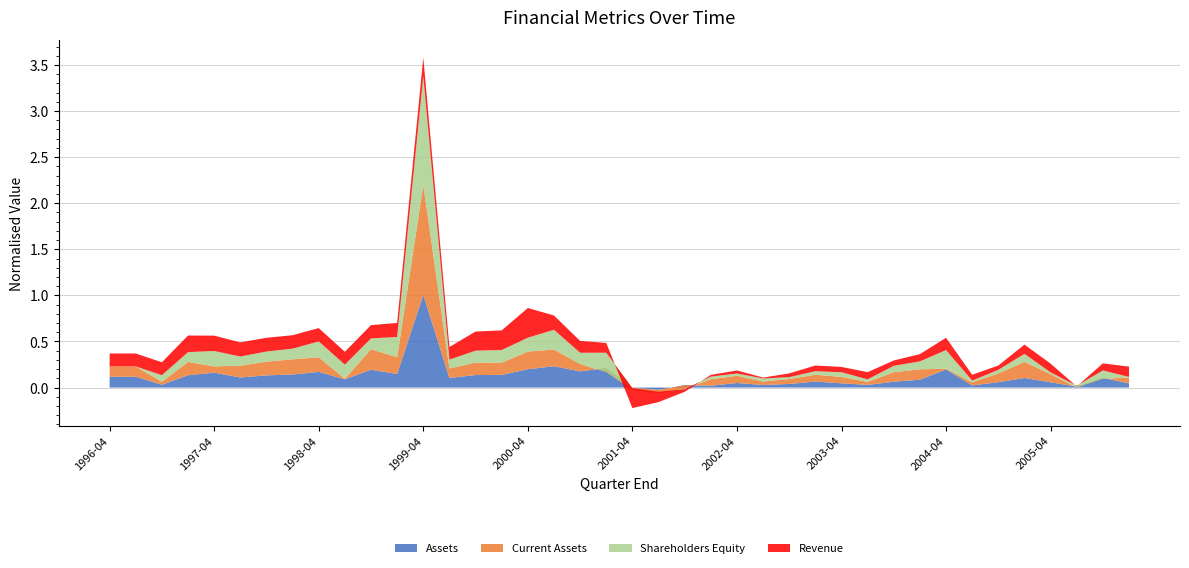

Reading left to right, list all the values displayed in this chart.

Assets: 1996-04-26=0.1	1996-07-26=0.1	1996-10-25=0.0	1997-01-24=0.1	1997-04-25=0.2	1997-07-25=0.1	1997-10-24=0.1	1998-01-23=0.1	1998-04-24=0.2	1998-07-31=0.1	1998-10-30=0.2	1999-01-29=0.1	1999-04-30=1.0	1999-07-30=0.1	1999-10-29=0.1	2000-01-28=0.1	2000-04-28=0.2	2000-07-28=0.2	2000-10-27=0.2	2001-01-26=0.2	2001-04-27=-0.0	2001-07-27=-0.0	2001-10-26=0.0	2002-01-25=0.0	2002-04-26=0.0	2002-07-26=0.0	2002-10-25=0.0	2003-01-24=0.1	2003-04-25=0.0	2003-08-01=0.0	2003-10-31=0.1	2004-01-30=0.1	2004-04-30=0.2	2004-07-30=0.0	2004-10-29=0.1	2005-01-28=0.1	2005-04-30=0.1	2005-07-29=0.0	2005-10-28=0.1	2006-01-27=0.0
Current Assets: 1996-04-26=0.1	1996-07-26=0.1	1996-10-25=0.0	1997-01-24=0.1	1997-04-25=0.1	1997-07-25=0.1	1997-10-24=0.1	1998-01-23=0.2	1998-04-24=0.2	1998-07-31=0.0	1998-10-30=0.2	1999-01-29=0.2	1999-04-30=1.2	1999-07-30=0.1	1999-10-29=0.1	2000-01-28=0.1	2000-04-28=0.2	2000-07-28=0.2	2000-10-27=0.1	2001-01-26=-0.0	2001-04-27=-0.0	2001-07-27=-0.0	2001-10-26=-0.0	2002-01-25=0.1	2002-04-26=0.1	2002-07-26=0.0	2002-10-25=0.1	2003-01-24=0.1	2003-04-25=0.1	2003-08-01=0.0	2003-10-31=0.1	2004-01-30=0.1	2004-04-30=0.0	2004-07-30=0.0	2004-10-29=0.1	2005-01-28=0.2	2005-04-30=0.1	2005-07-29=-0.0	2005-10-28=-0.0	2006-01-27=0.1
Shareholders Equity: 1996-04-26=0.0	1996-07-26=0.0	1996-10-25=0.1	1997-01-24=0.1	1997-04-25=0.2	1997-07-25=0.1	1997-10-24=0.1	1998-01-23=0.1	1998-04-24=0.2	1998-07-31=0.2	1998-10-30=0.1	1999-01-29=0.2	1999-04-30=1.2	1999-07-30=0.1	1999-10-29=0.1	2000-01-28=0.1	2000-04-28=0.2	2000-07-28=0.2	2000-10-27=0.1	2001-01-26=0.2	2001-04-27=0.0	2001-07-27=0.0	2001-10-26=-0.0	2002-01-25=0.0	2002-04-26=0.0	2002-07-26=0.0	2002-10-25=0.0	2003-01-24=0.0	2003-04-25=0.1	2003-08-01=0.0	2003-10-31=0.1	2004-01-30=0.1	2004-04-30=0.2	2004-07-30=0.0	2004-10-29=0.0	2005-01-28=0.1	2005-04-30=0.0	2005-07-29=0.0	2005-10-28=0.1	2006-01-27=0.0
Revenue: 1996-04-26=0.1	1996-07-26=0.1	1996-10-25=0.1	1997-01-24=0.2	1997-04-25=0.2	1997-07-25=0.2	1997-10-24=0.1	1998-01-23=0.1	1998-04-24=0.1	1998-07-31=0.1	1998-10-30=0.1	1999-01-29=0.2	1999-04-30=0.2	1999-07-30=0.1	1999-10-29=0.2	2000-01-28=0.2	2000-04-28=0.3	2000-07-28=0.2	2000-10-27=0.1	2001-01-26=0.1	2001-04-27=-0.2	2001-07-27=-0.1	2001-10-26=-0.0	2002-01-25=0.0	2002-04-26=0.0	2002-07-26=0.0	2002-10-25=0.0	2003-01-24=0.1	2003-04-25=0.1	2003-08-01=0.1	2003-10-31=0.1	2004-01-30=0.1	2004-04-30=0.1	2004-07-30=0.1	2004-10-29=0.0	2005-01-28=0.1	2005-04-30=0.1	2005-07-29=-0.0	2005-10-28=0.1	2006-01-27=0.1